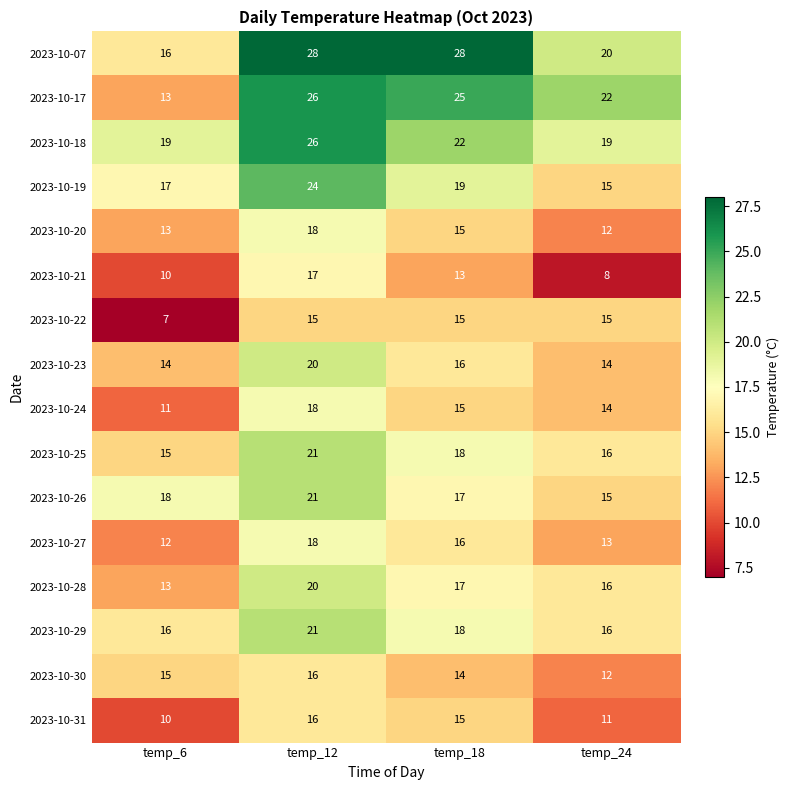

Is it true that 2023-10-18 equals 8 at temp_12?

False